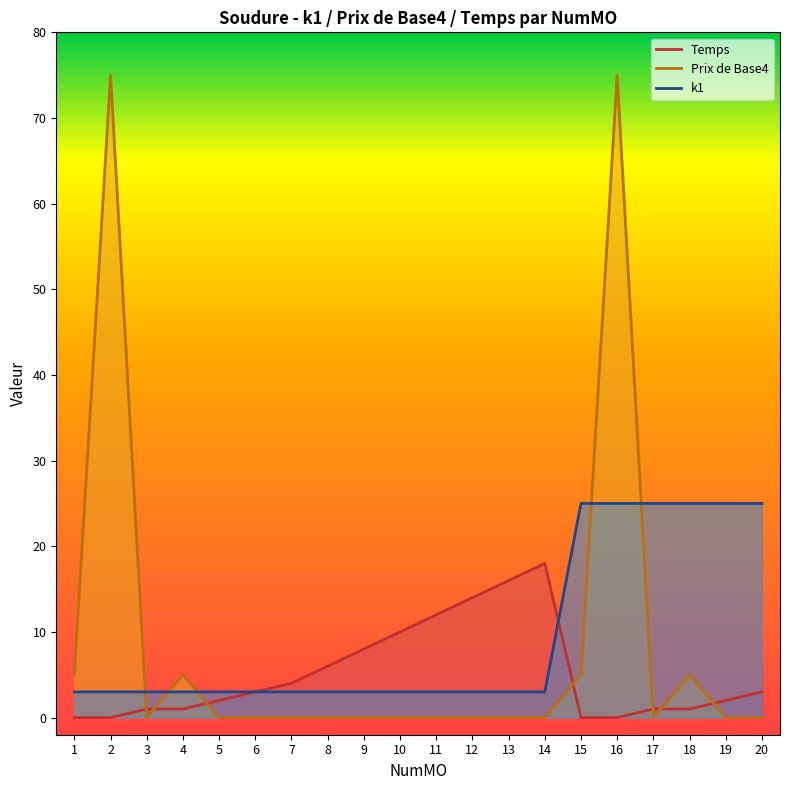

How many distinct data groups are displayed?

3